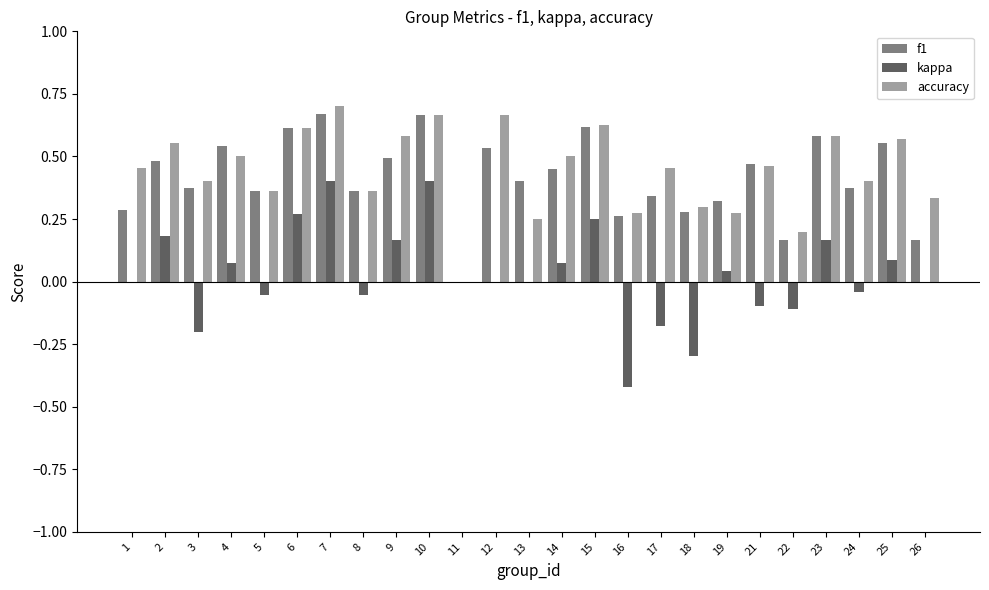

What is the total value across all series at 12?

1.2